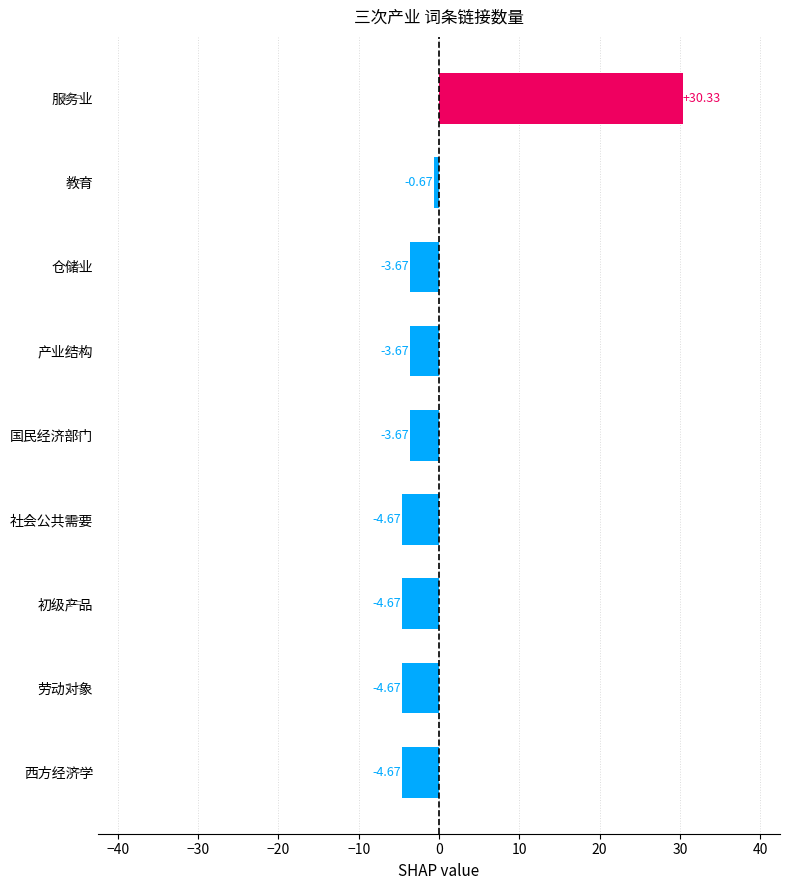

How many values are below -3?

7